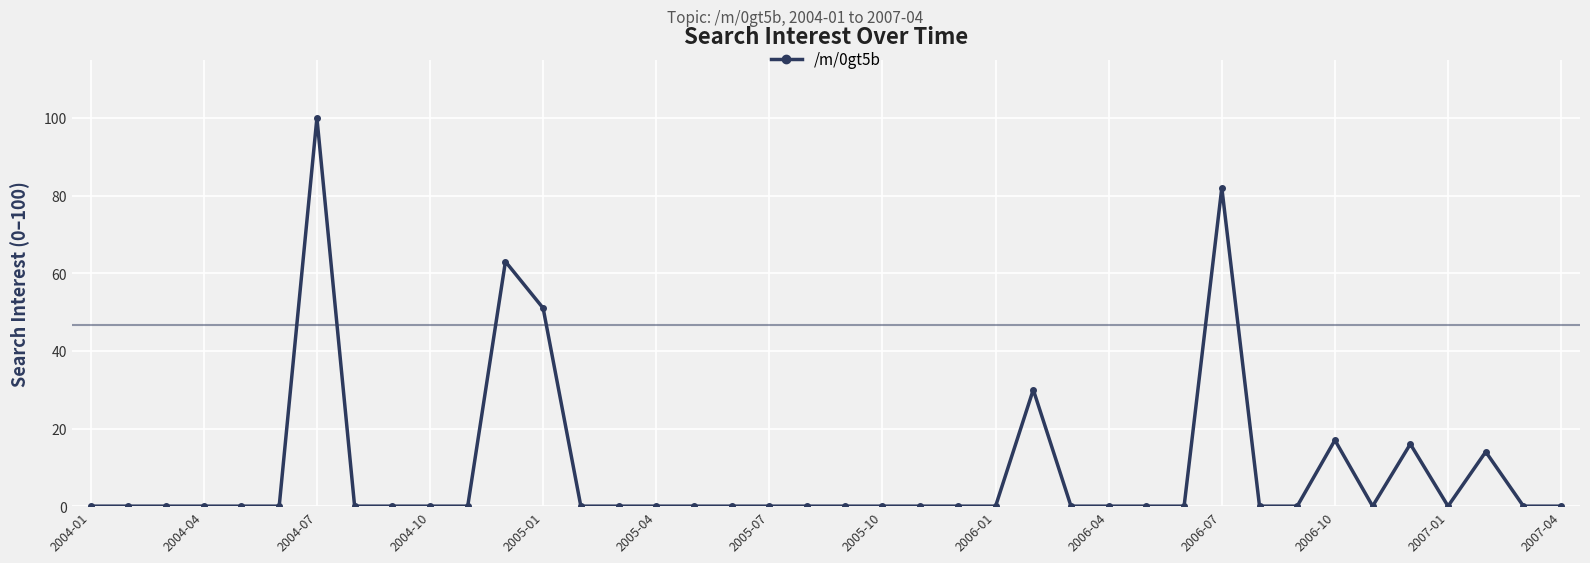

True or false: there are more than 0 points higher than both neighbors.

True